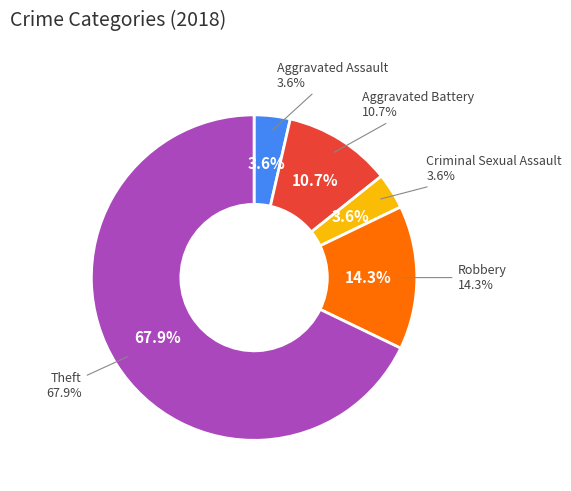

Does any single category account for the majority?

Yes